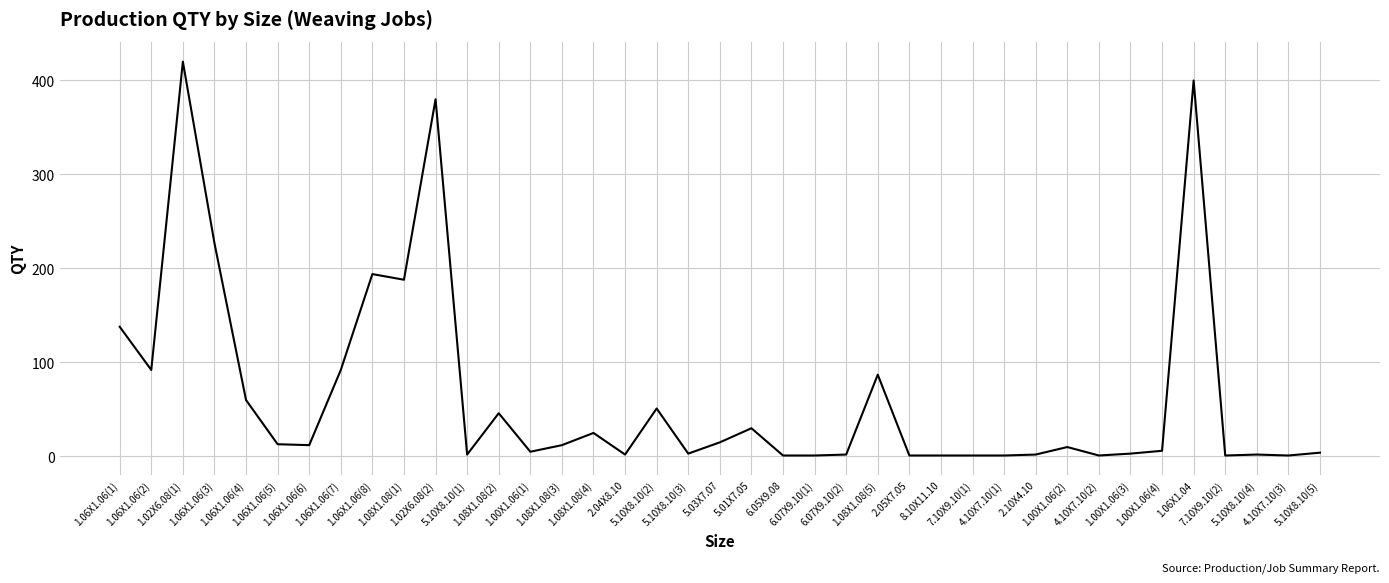

What is the maximum value shown in the chart?

420